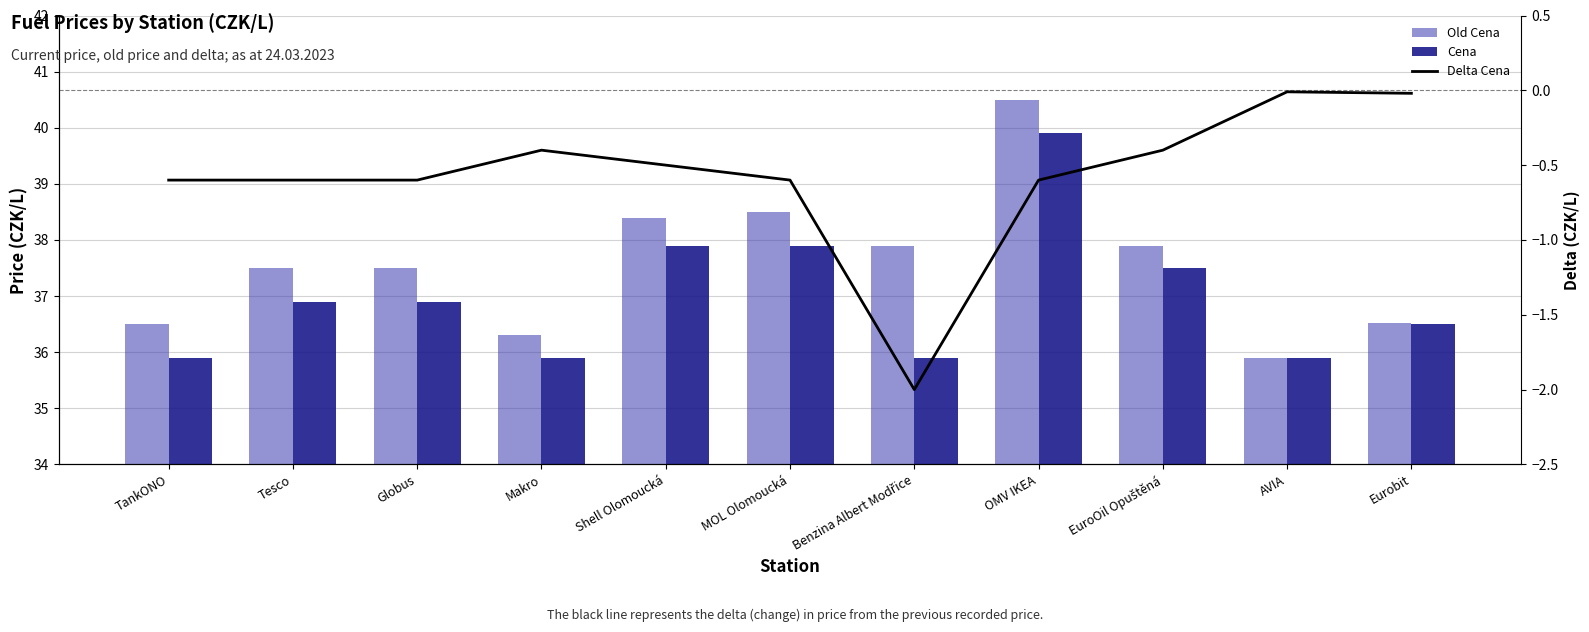

Rank the categories by Delta Cena value from highest to lowest.

AVIA, Eurobit, Makro, EuroOil Opuštěná, Shell Olomoucká, TankONO, Tesco, Globus, MOL Olomoucká, OMV IKEA, Benzina Albert Modřice